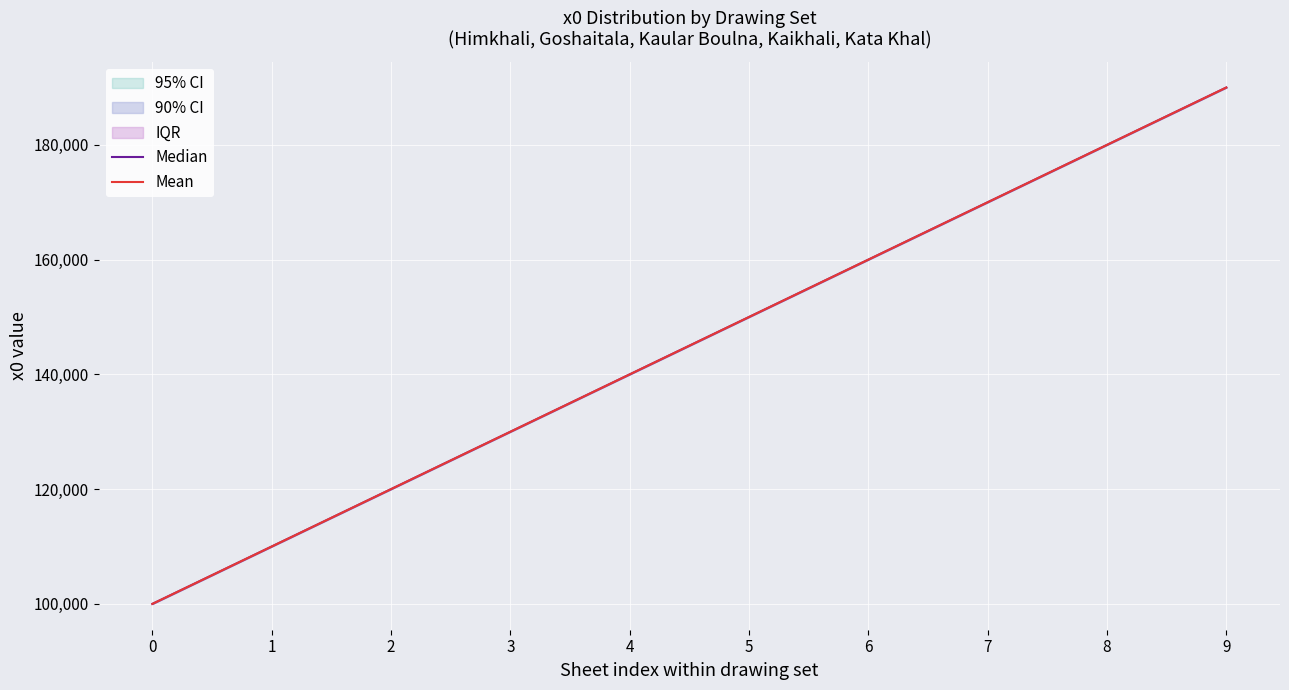

True or false: Median has a value of 46418 at 9.

False